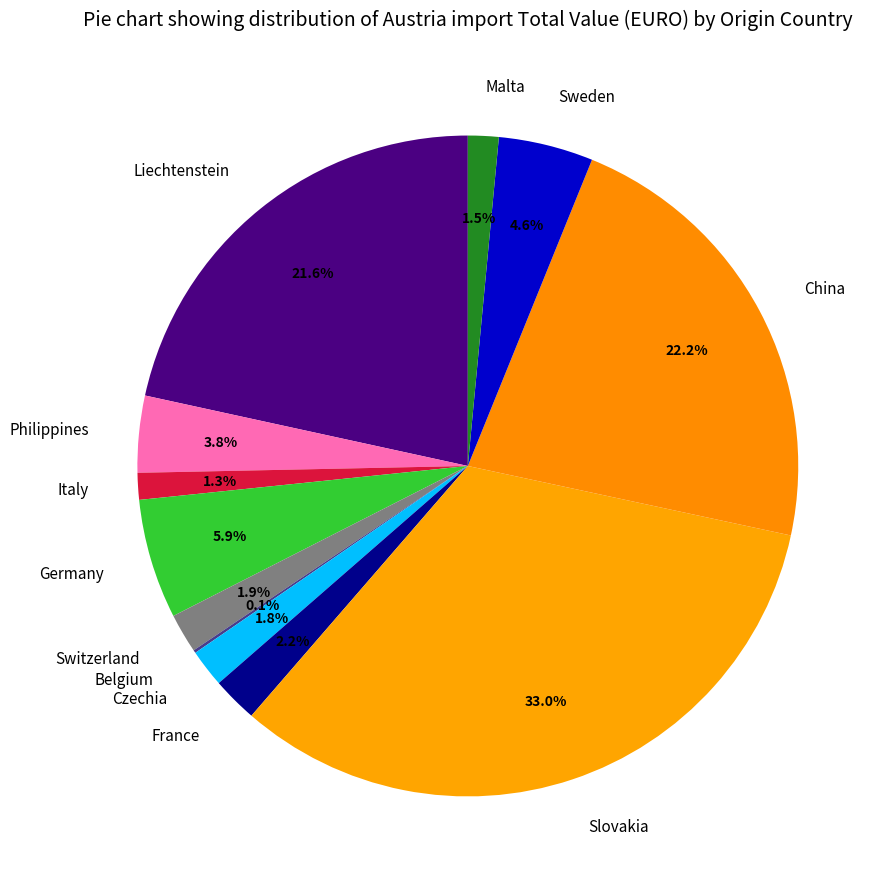

Between Germany and Slovakia, which is larger?

Slovakia